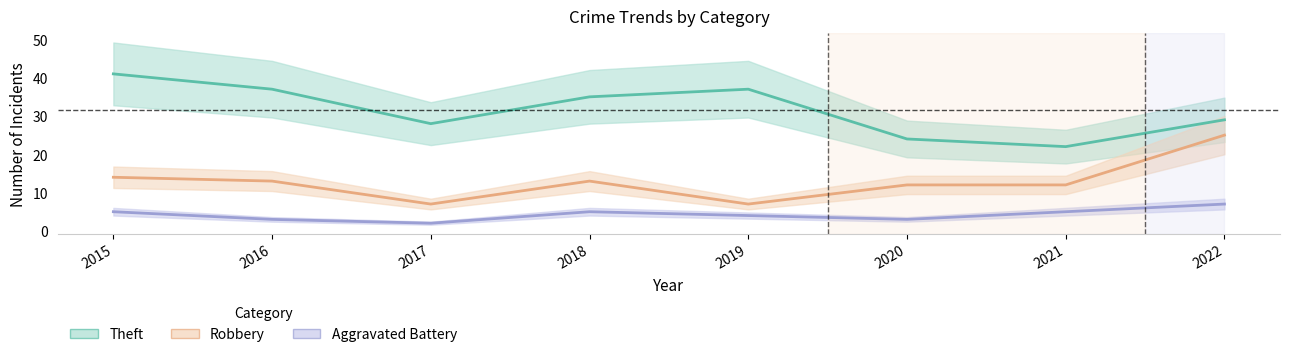

Rank the series at 2015 from lowest to highest value.

Aggravated Battery, Robbery, Theft